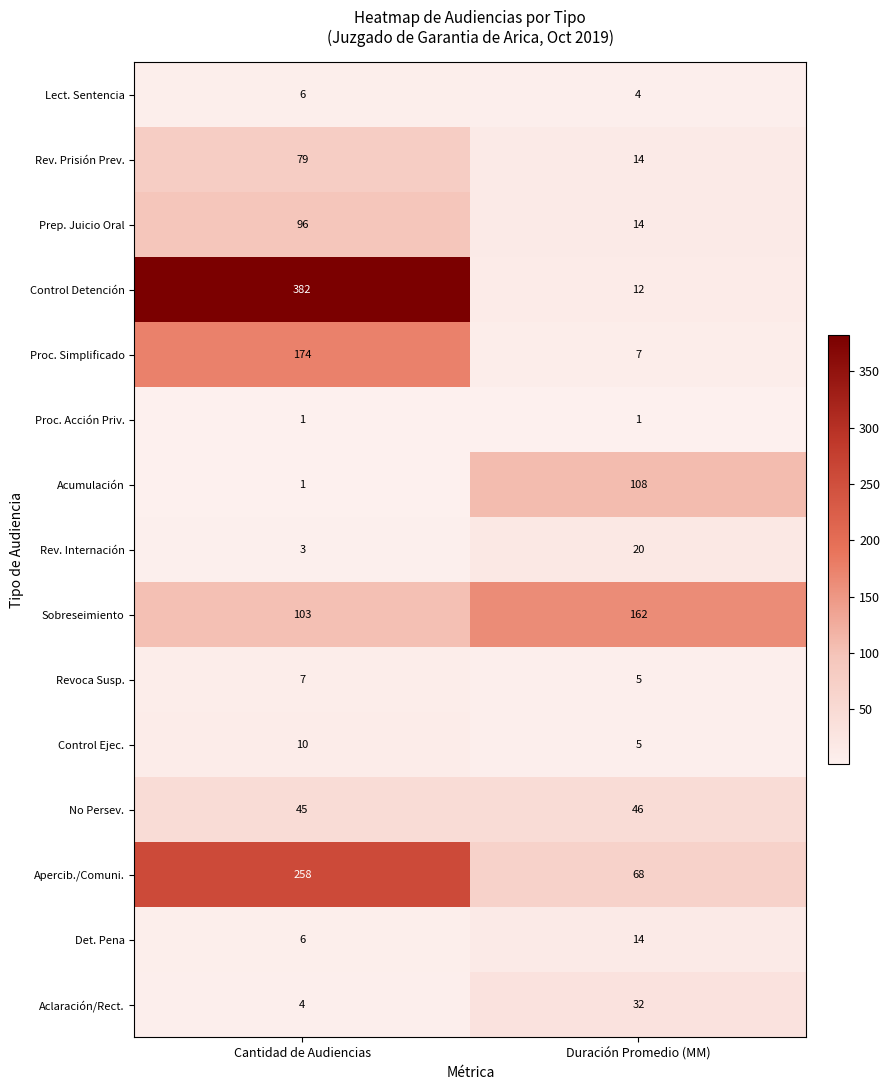

List the labels in order of Lect. Sentencia value, smallest first.

Duración Promedio (MM), Cantidad de Audiencias